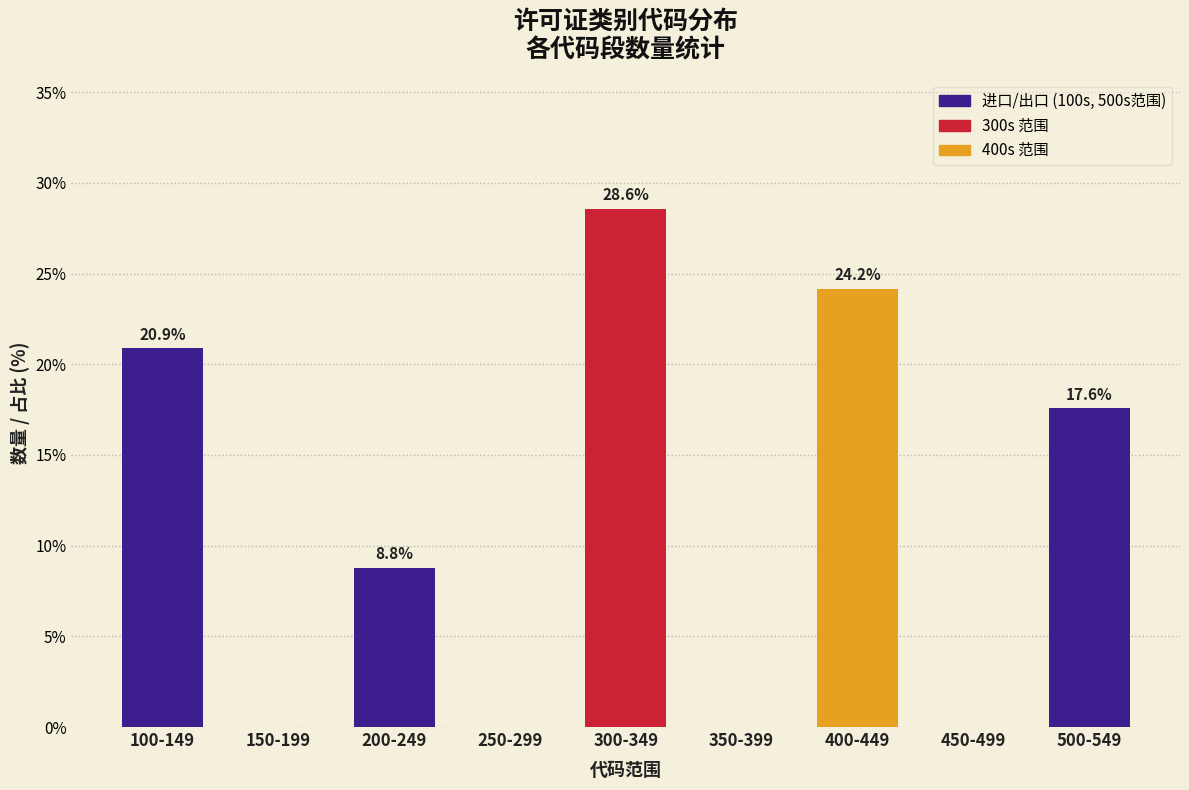

Reading left to right, what are all the values shown in this chart?

100-149=20.9	150-199=0.0	200-249=8.8	250-299=0.0	300-349=28.6	350-399=0.0	400-449=24.2	450-499=0.0	500-549=17.6